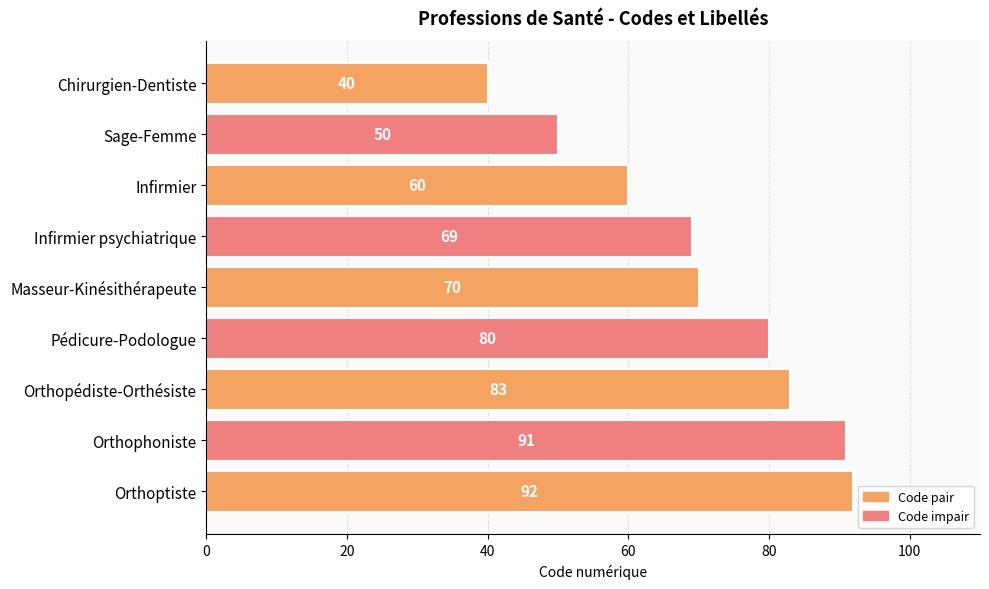

What is the difference between the second highest and second lowest values?

41